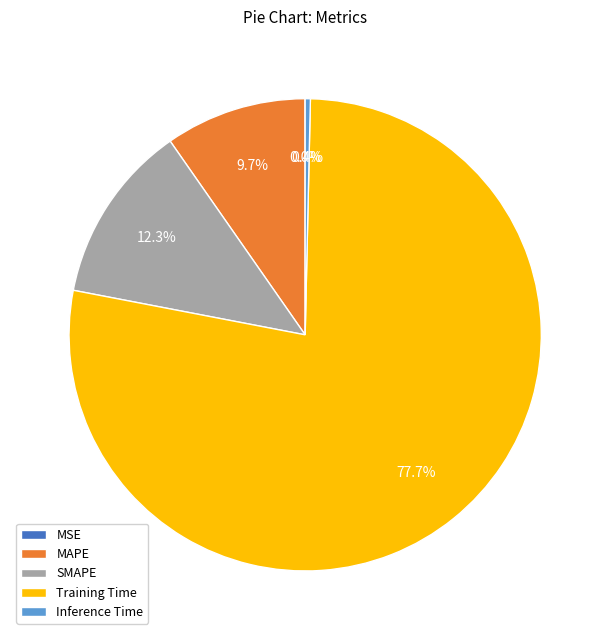

Is it true that Training Time is 78% of the pie?

True